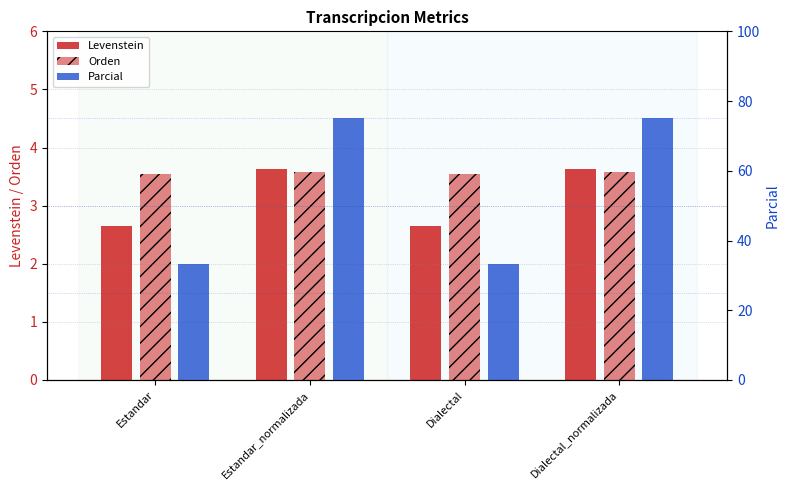

What is the sum of all Orden values?

14.2